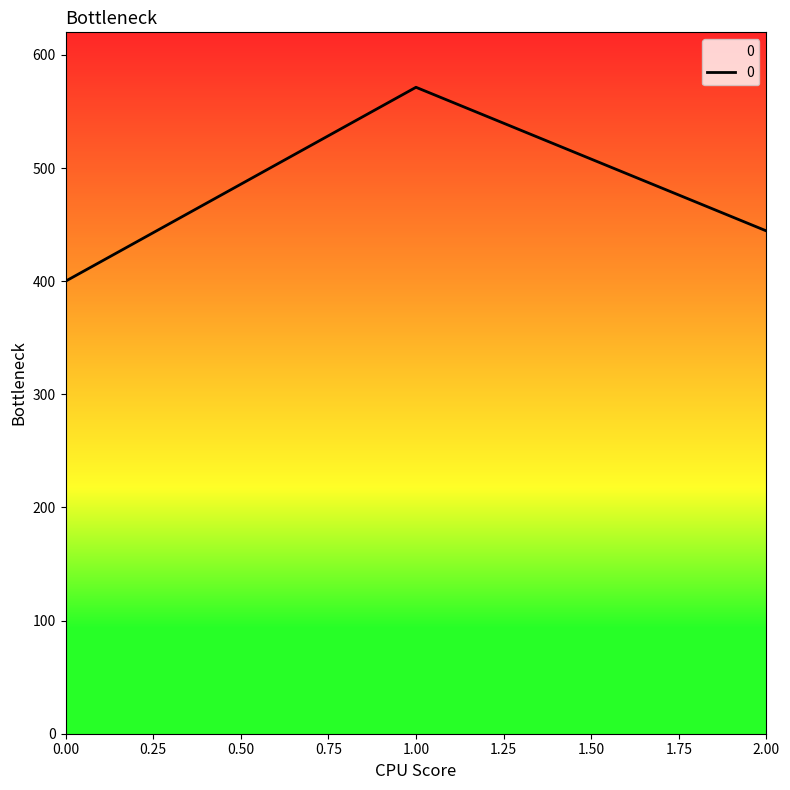

The value at 1.00 is 749.0. True or false?

False